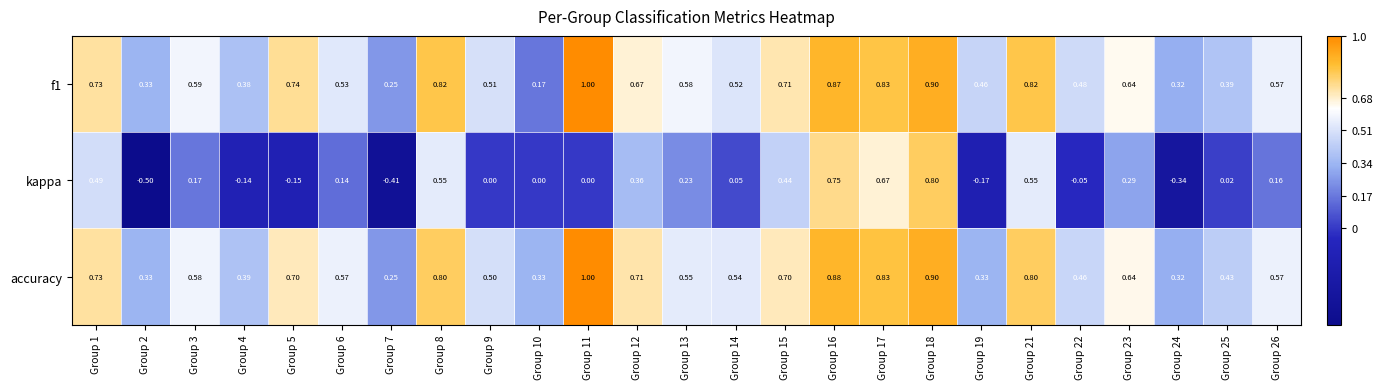

Which series has the widest spread of values?

kappa